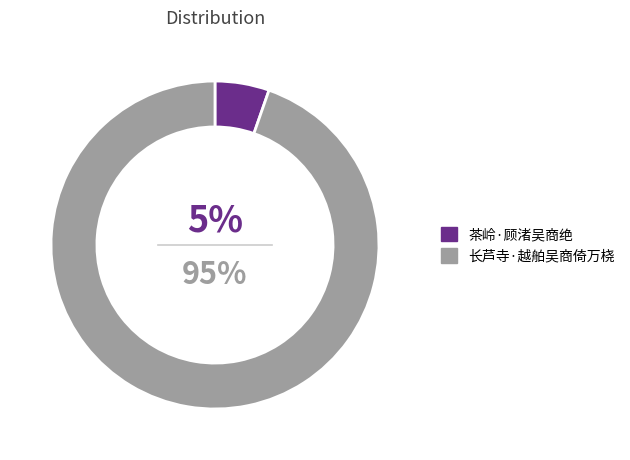

What is the ratio of the value at 茶岭·顾渚吴商绝 to the value at 长芦寺·越舶吴商倚万桡?

0.1